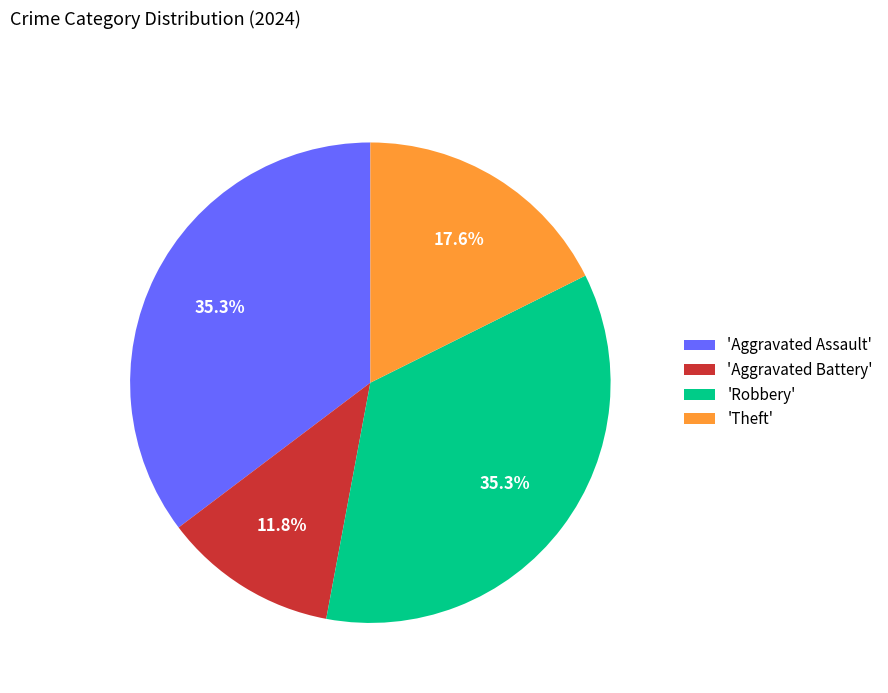

Does any single category account for the majority?

No